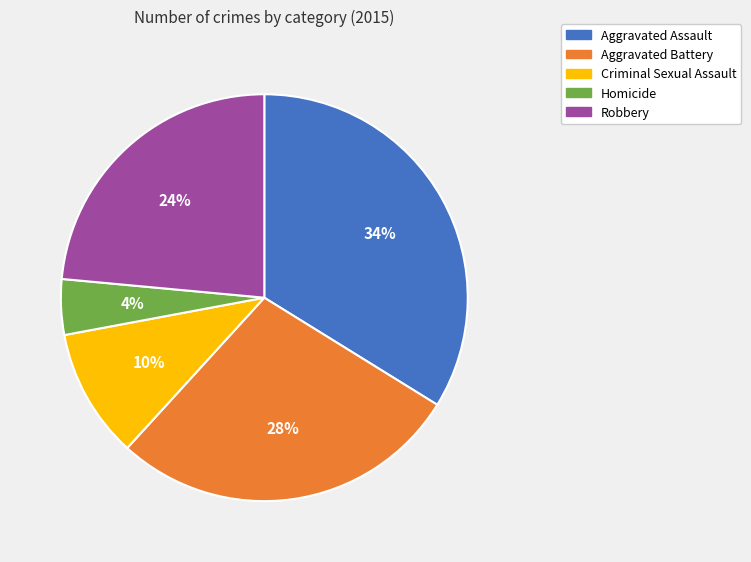

The Aggravated Assault slice represents 34% of the pie. True or false?

True